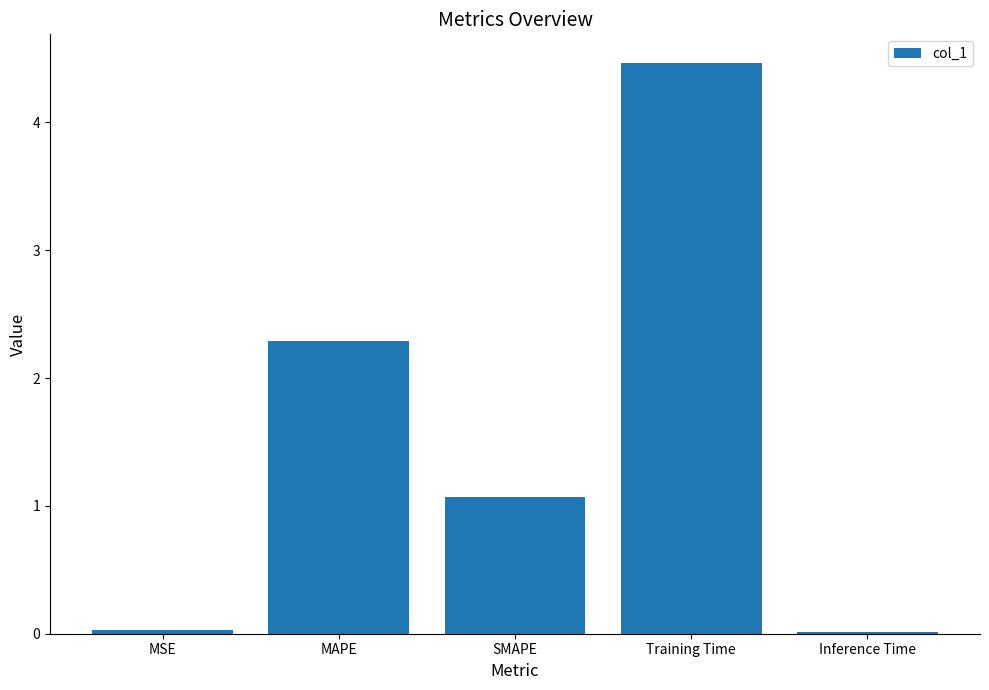

What is the difference between the second highest and second lowest values?

2.3